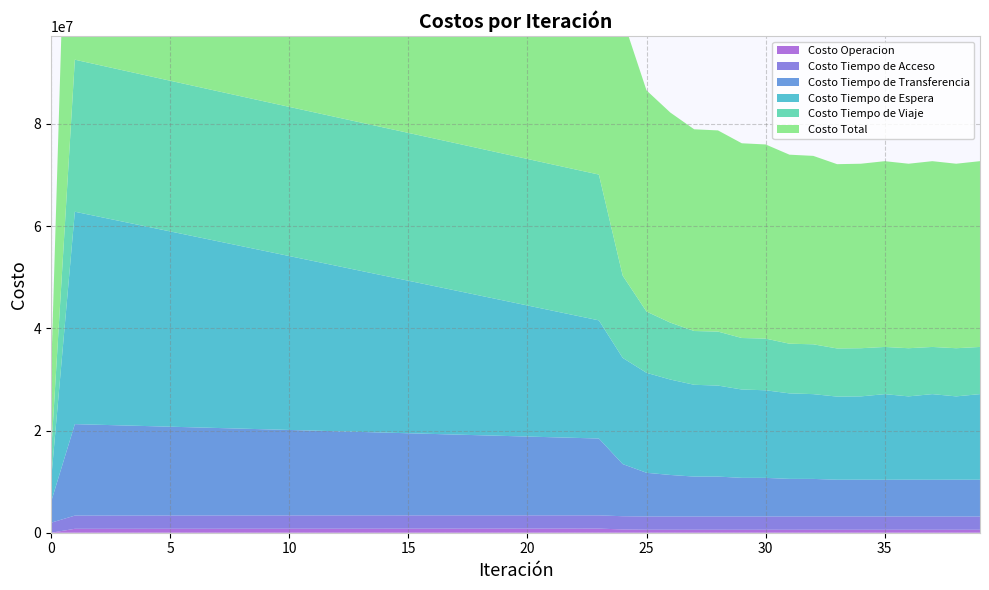

Reading left to right, list all the values displayed in this chart.

Costo Operacion: 0.0	767523.4	769301.8	771096.6	772907.8	774735.8	776580.8	778443.4	780324.2	782224.0	784143.5	786083.9	788046.3	790032.0	792042.5	794079.6	796145.1	798241.2	800285.6	802364.5	804480.5	806636.6	808836.0	811082.7	639095.3	587913.2	583358.1	581101.5	583124.4	581314.4	583241.9	581939.7	583787.7	582745.9	582747.2	577637.7	582746.7	577634.4	582747.3	577631.8
Costo Tiempo de Acceso: 1956373.2	2584753.2	2588229.5	2591363.6	2594165.5	2596644.2	2598807.0	2600660.6	2602210.2	2603460.3	2604414.4	2605075.2	2605444.8	2605524.3	2605314.0	2604813.7	2604022.4	2602938.1	2601558.4	2599880.1	2597899.3	2595611.3	2593010.6	2590090.7	2590629.0	2591417.2	2592841.3	2593881.3	2594109.3	2594834.7	2594975.0	2595540.5	2595611.8	2596093.9	2596441.1	2598401.4	2596442.1	2598411.3	2596442.6	2598420.4
Costo Tiempo de Transferencia: 4044939.6	17899229.9	17769804.6	17640001.4	17509876.3	17379477.4	17248846.1	17118018.3	16987026.2	16855898.5	16724661.4	16593339.1	16461954.2	16330528.5	16199082.8	16067637.8	15936214.2	15804832.9	15676013.1	15547337.3	15418866.6	15290669.0	15162821.7	15035414.9	10202402.0	8551758.8	8127725.5	7813332.2	7809325.2	7563604.7	7557693.9	7361000.5	7353783.3	7192558.3	7198105.8	7189428.3	7198150.2	7189995.2	7198161.2	7190552.5
Costo Tiempo de Espera: 4156974.0	41569739.7	40732441.6	39895265.3	39058193.6	38221211.4	37384306.1	36547466.4	35710682.4	34873945.1	34037246.3	33200578.3	32363934.0	31527306.3	30690688.5	29854074.0	29017456.0	28180827.6	27338477.9	26496008.7	25653367.9	24810497.3	23967331.1	23123791.9	20784869.8	19564365.1	18672636.9	17963506.5	17812938.6	17289799.7	17142754.7	16734117.3	16590942.4	16270477.0	16306244.5	16757994.6	16306353.1	16759121.6	16306294.4	16760498.3
Costo Tiempo de Viaje: 5092951.5	29756872.7	29688338.4	29621198.3	29555471.6	29490742.1	29427833.5	29366581.4	29306513.3	29248662.3	29192570.6	29137977.6	29084916.1	29033292.8	28982645.1	28932537.2	28883522.5	28836124.4	28781262.8	28727596.6	28675597.1	28625662.3	28578277.6	28534051.3	16093406.2	11987479.2	11138603.1	10526676.0	10568477.4	10079686.4	10115505.6	9720827.1	9752093.2	9423438.8	9425346.7	9234650.6	9425188.9	9233435.1	9425161.2	9231897.0
Costo Total: 15251238.3	92578118.9	91548115.9	90518925.1	89490614.8	88462810.9	87436373.5	86411170.2	85386756.4	84364190.2	83343036.2	82323054.2	81304295.3	80286683.8	79269773.0	78253142.4	77237360.2	76222964.3	75197597.8	74173187.2	73150211.5	72129076.5	71110277.0	70094431.6	50310402.2	43282933.5	41115164.9	39478497.5	39367975.0	38109239.9	37994171.1	36993425.0	36876218.3	36065313.8	36108885.3	36358112.6	36108881.0	36358597.6	36108806.6	36359000.0